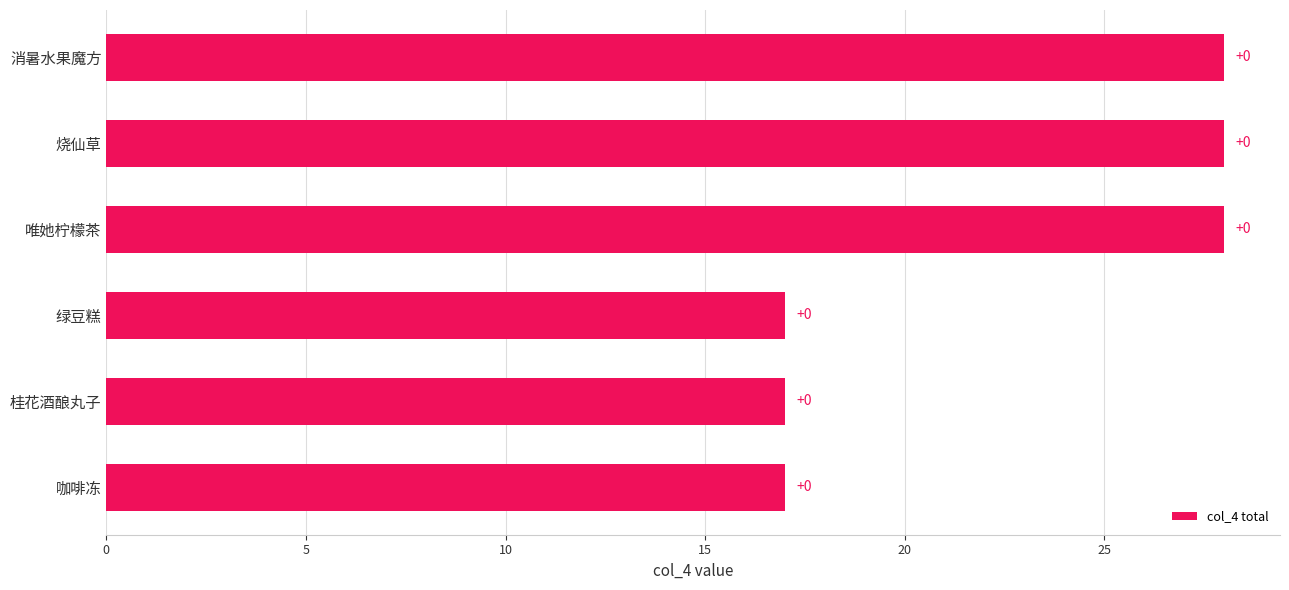

Are the bars horizontal?

Yes